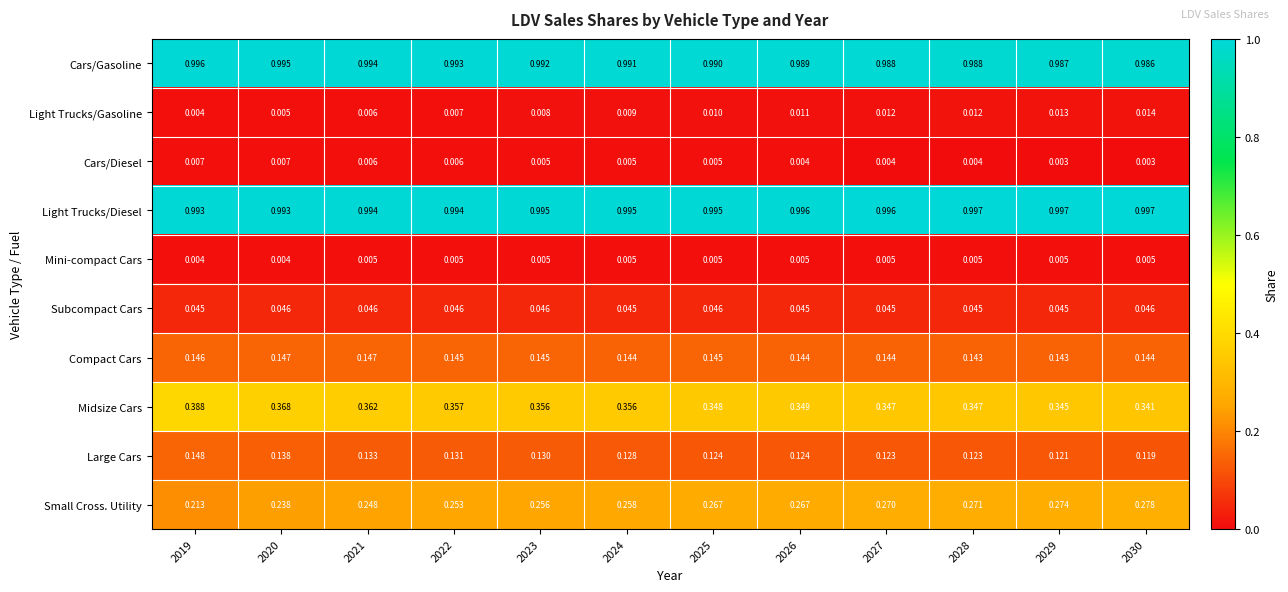

Which series has the largest total across all categories?

Light Trucks/Diesel